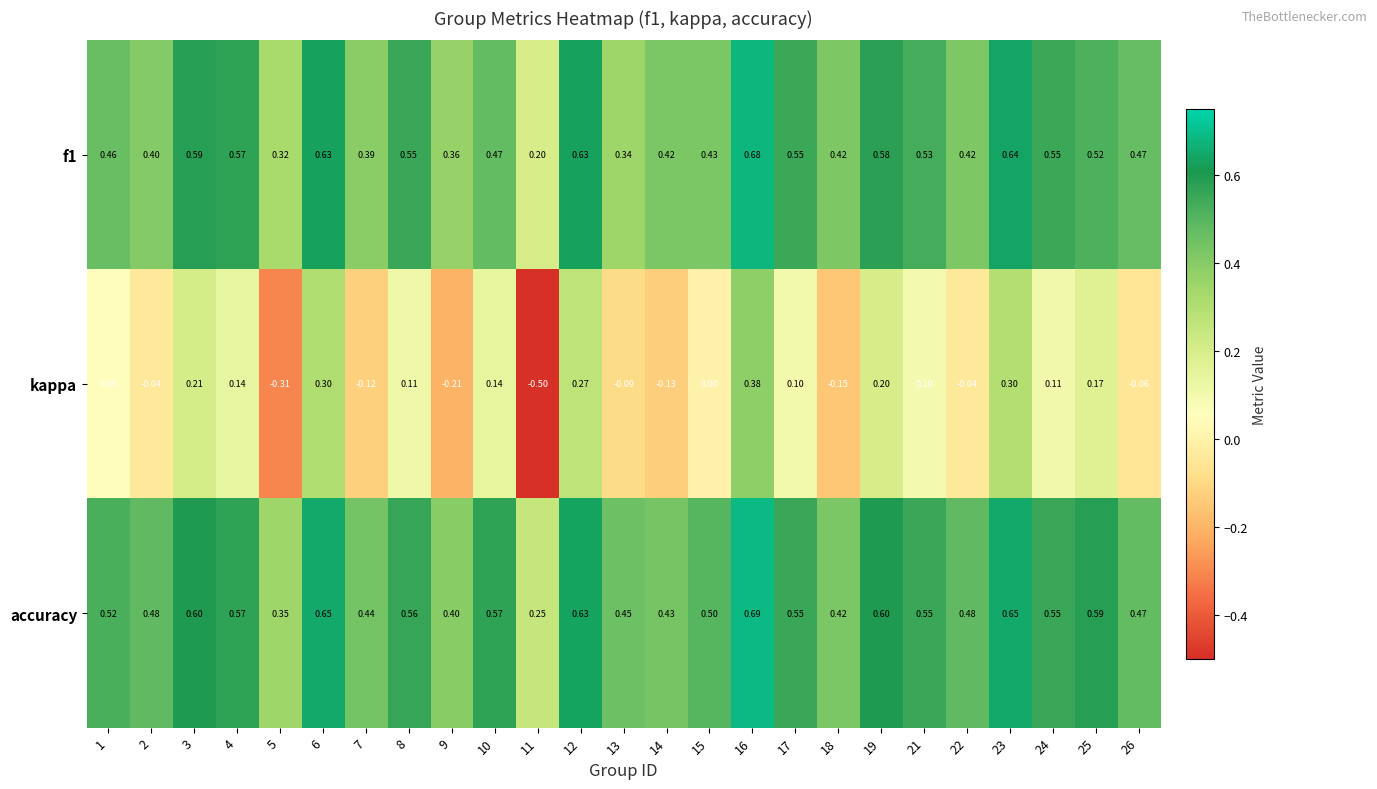

Is the value of accuracy at 22 greater than the value of kappa at 26?

Yes